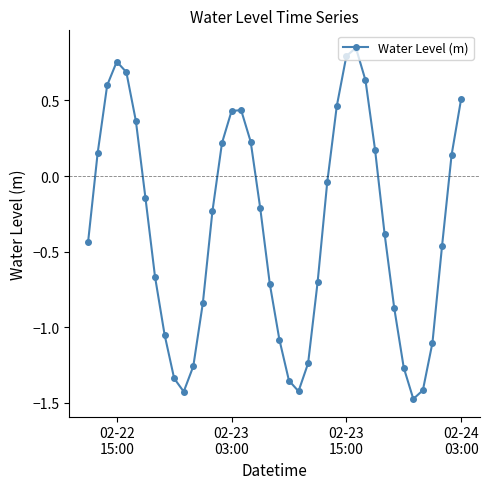

What is the difference between the maximum and minimum values?

2.3